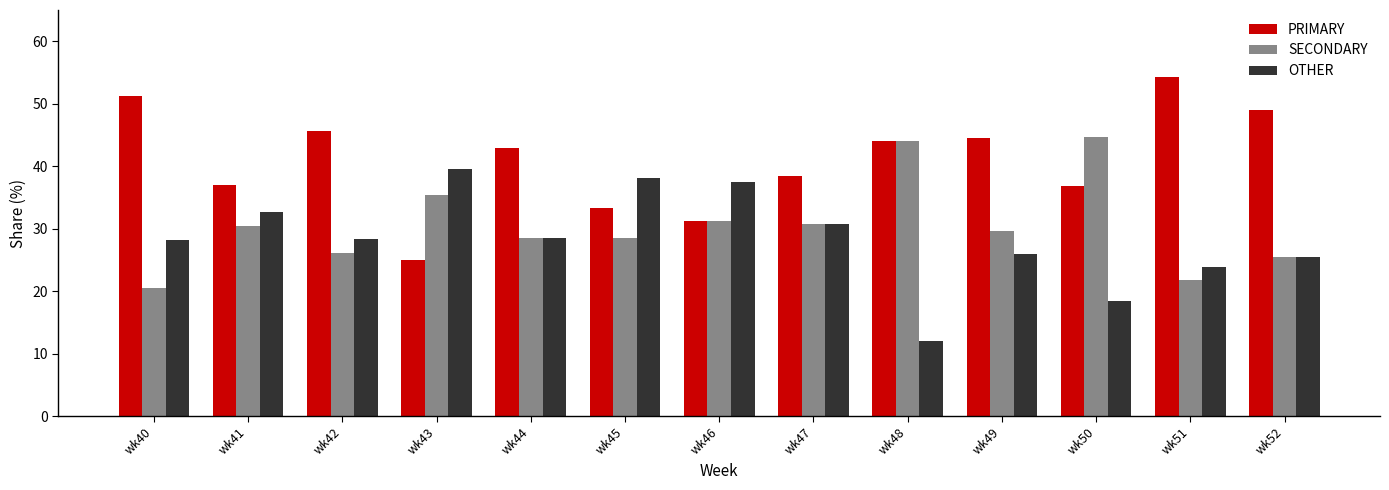

Which series has the largest total across all categories?

PRIMARY